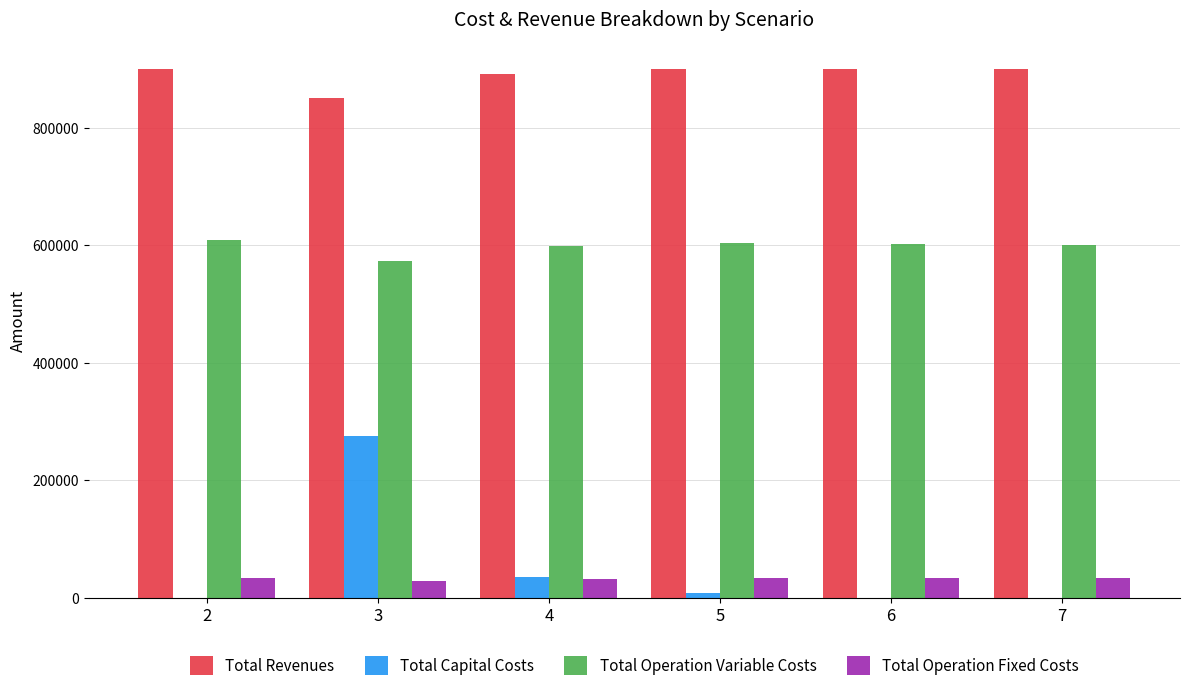

Which series has the largest total across all categories?

Total Revenues